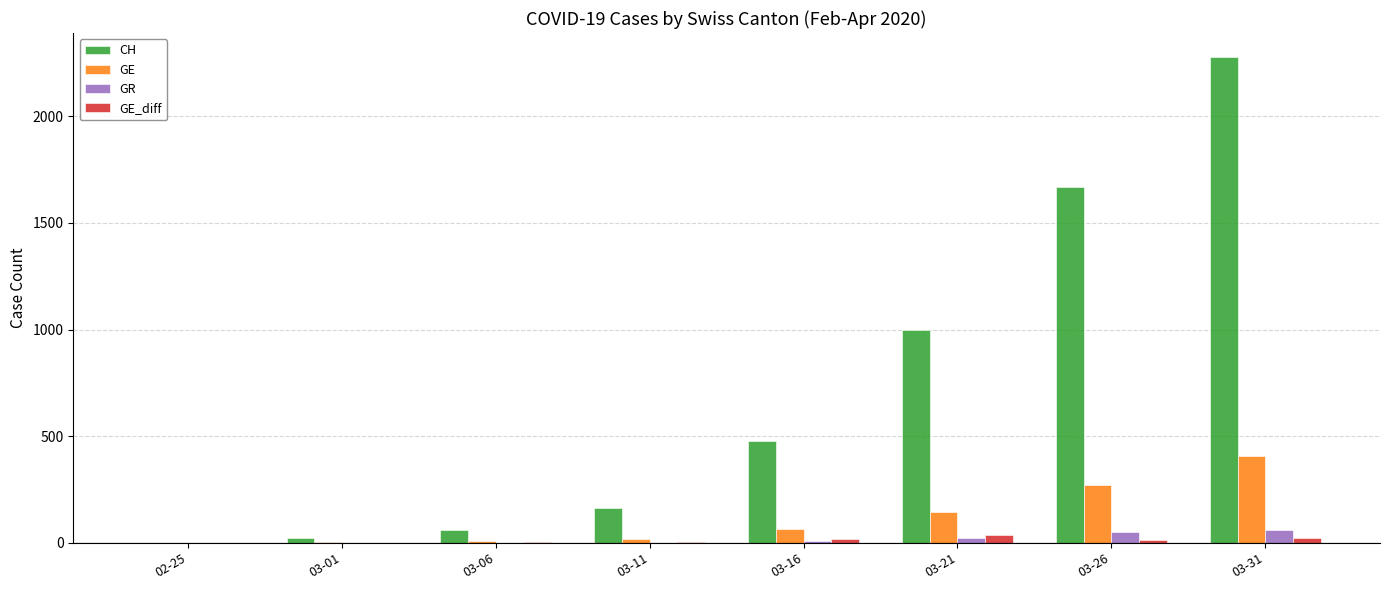

Are the bars grouped side by side (vs. stacked)?

Yes